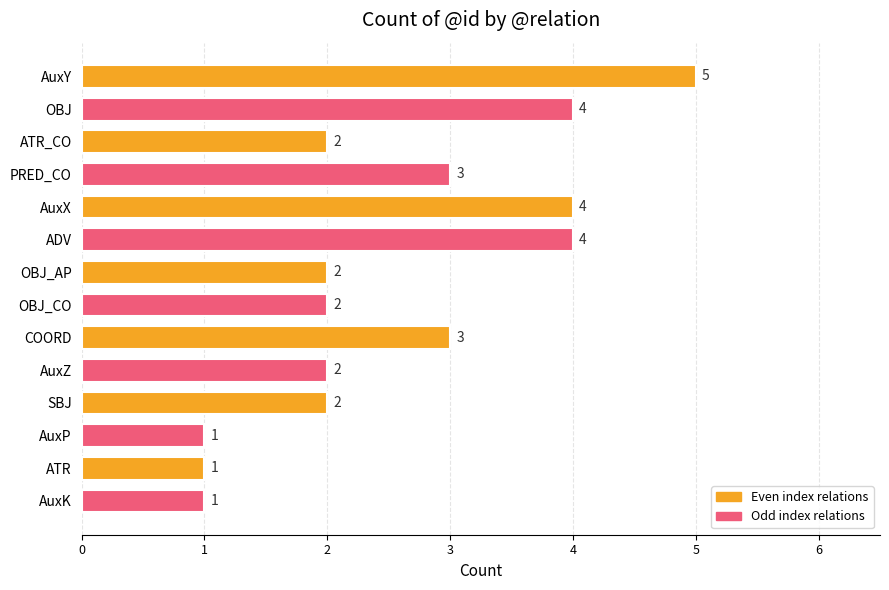

Which label corresponds to the largest value in the chart?

AuxY